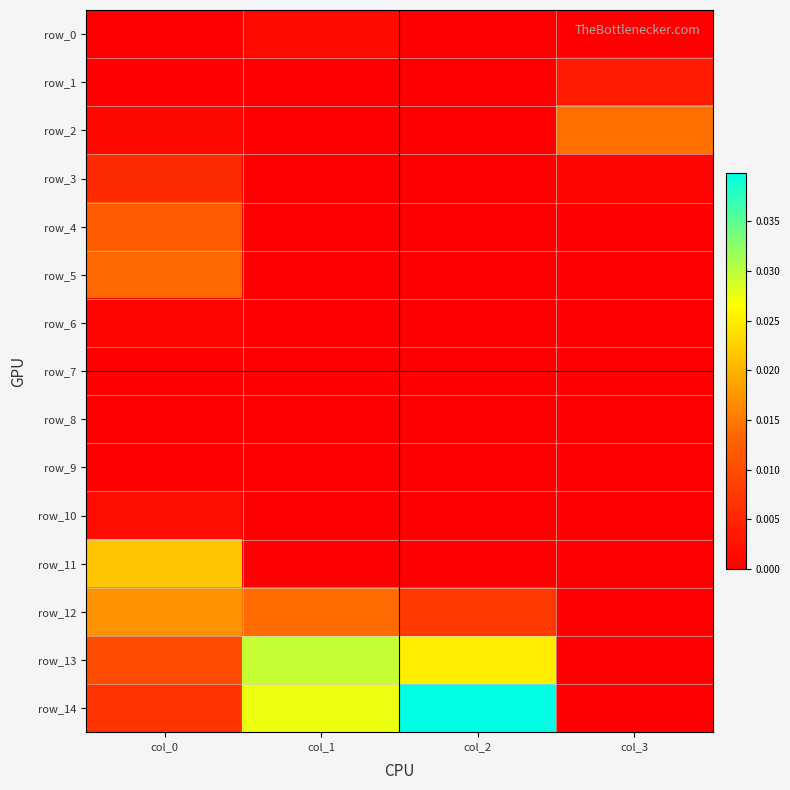

How many data points does each series have?

4